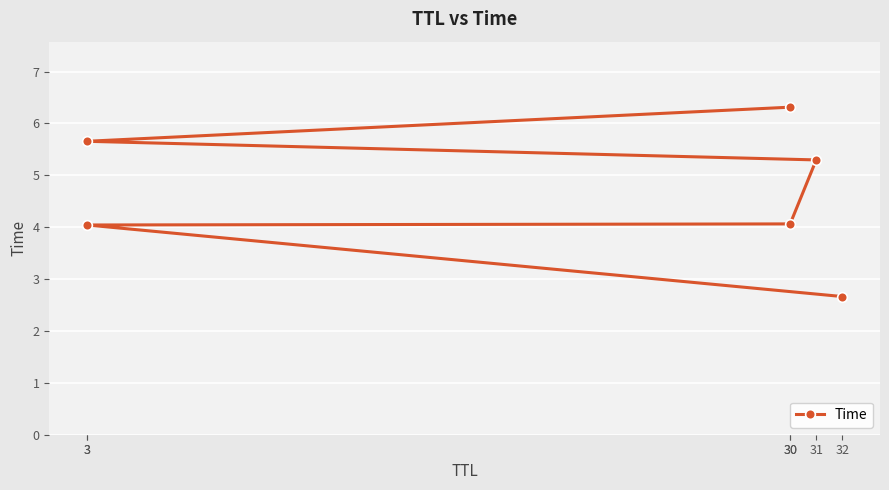

Where does the data first go above 5?

31